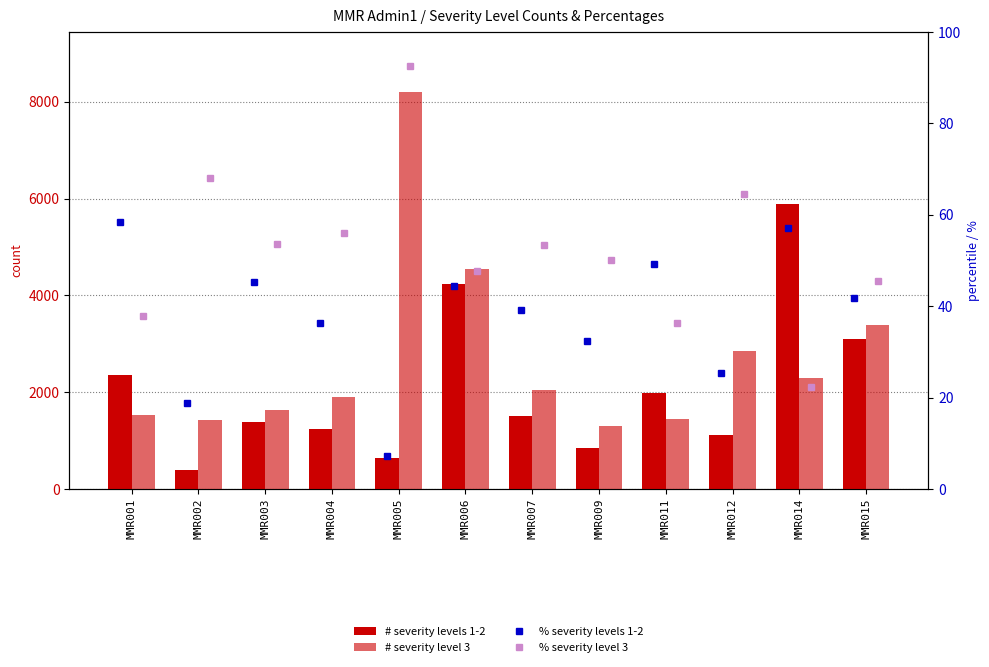

Between MMR006 and MMR001, which is larger?

MMR006